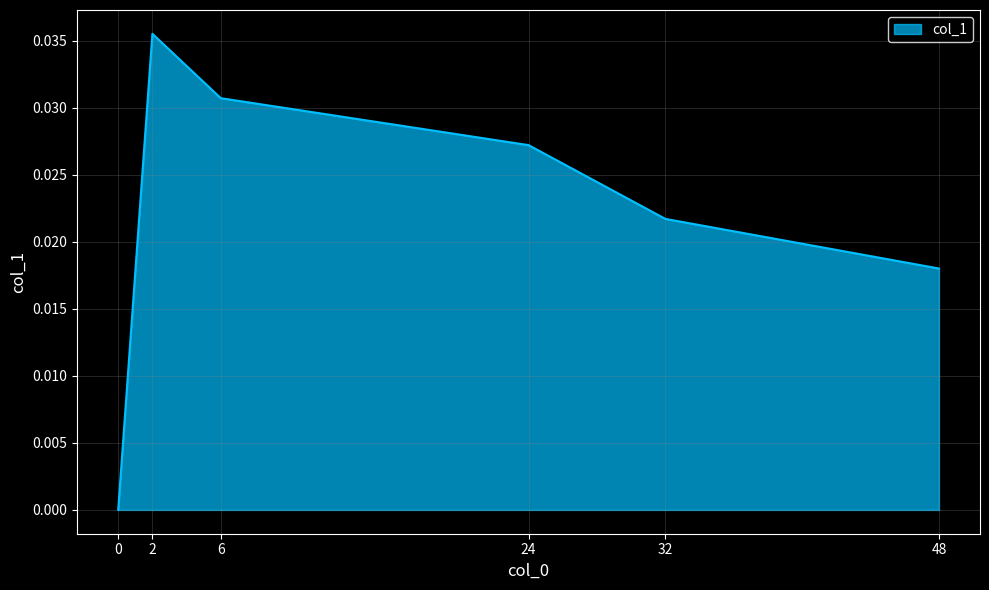

True or false: there are more than 1 points higher than both neighbors.

False